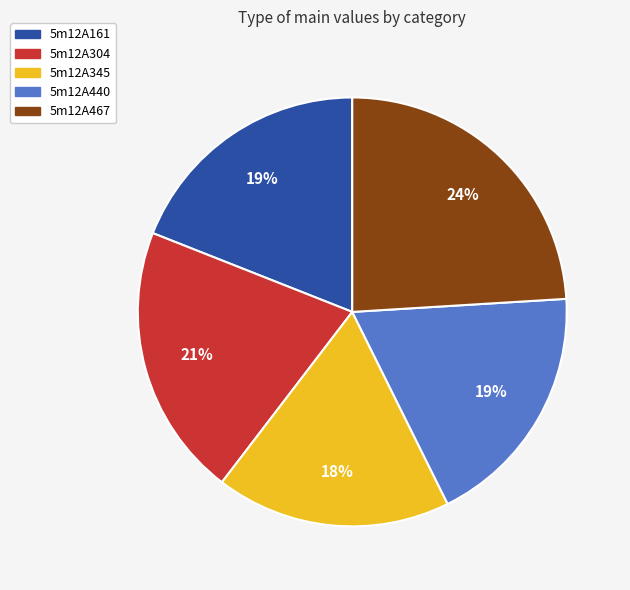

Is there any slice that represents more than half of the pie?

No